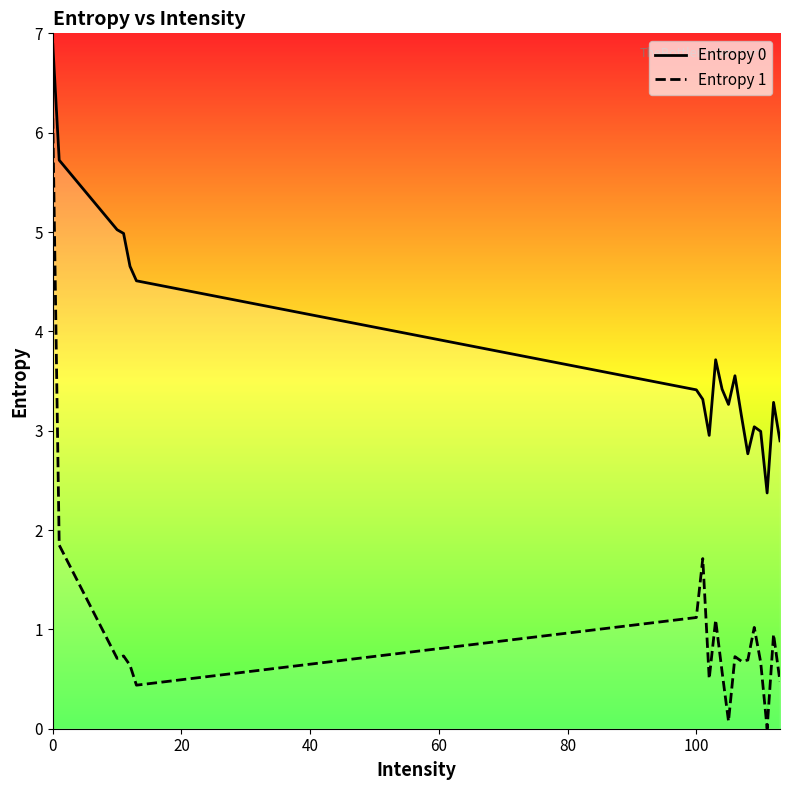

At how many categories does at least one series exceed 4?

6